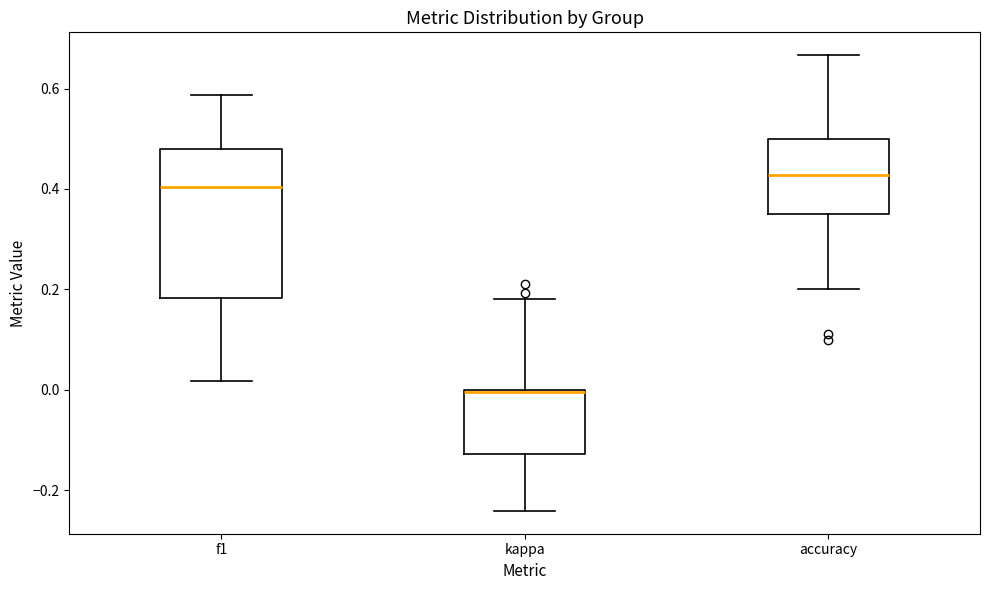

Where is the lower edge of the box for accuracy on the y-axis? The values are not printed on the chart, so give them approximately, as read against the axis.

0.36